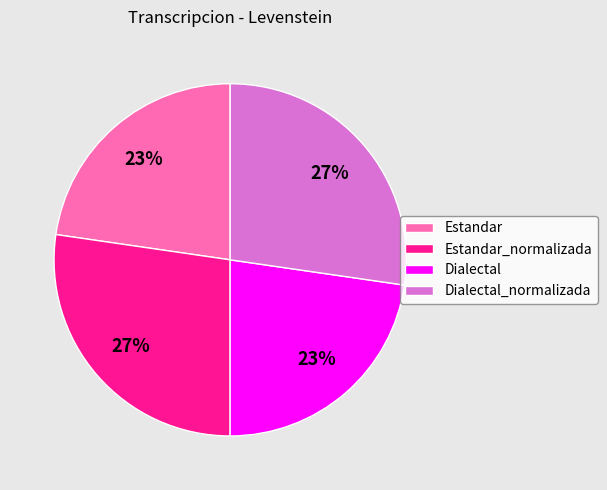

Approximately how many times larger is the value at Dialectal compared to Estandar?

1.0